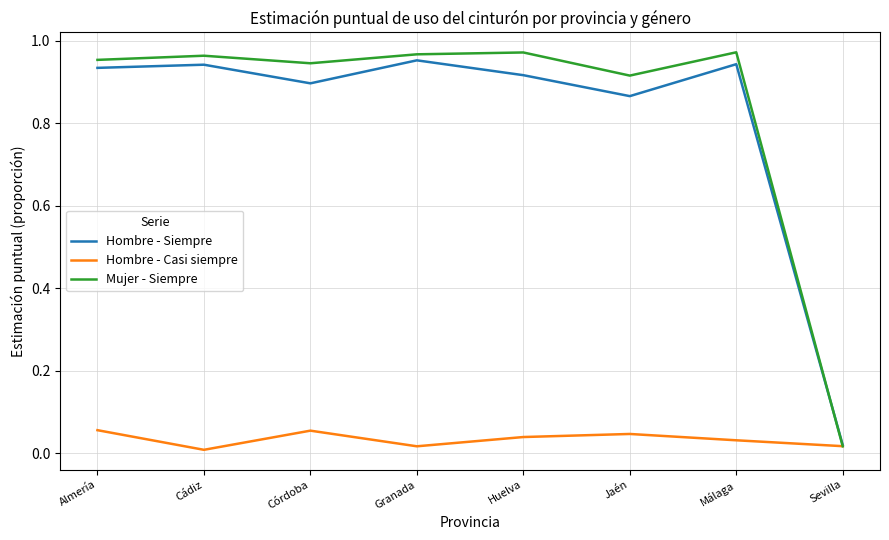

How many categories are shown in the chart?

8